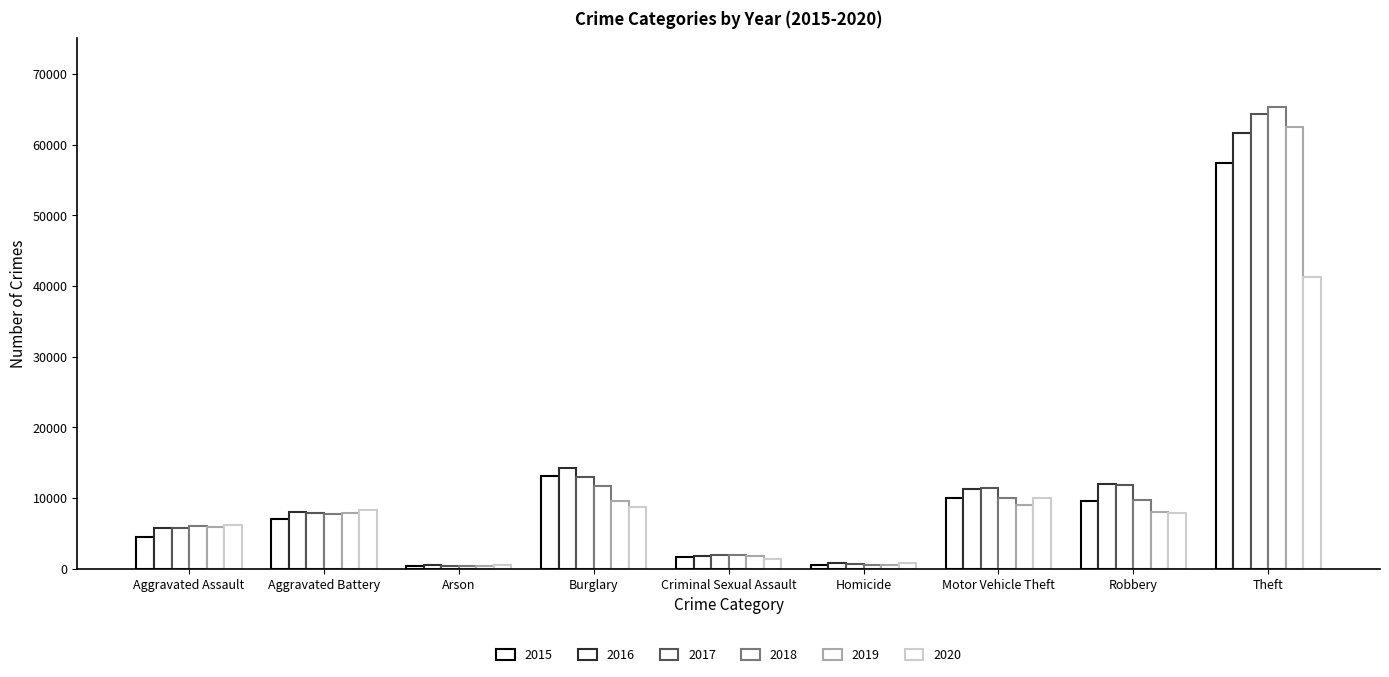

Does the chart contain stacked bars?

No